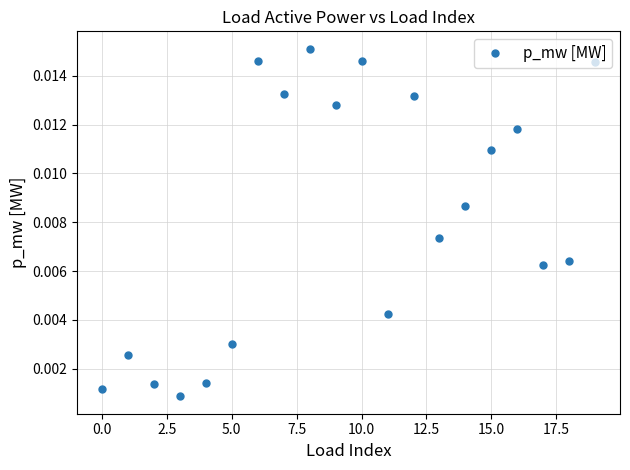

True or false: there are more than 1 points higher than both neighbors.

True